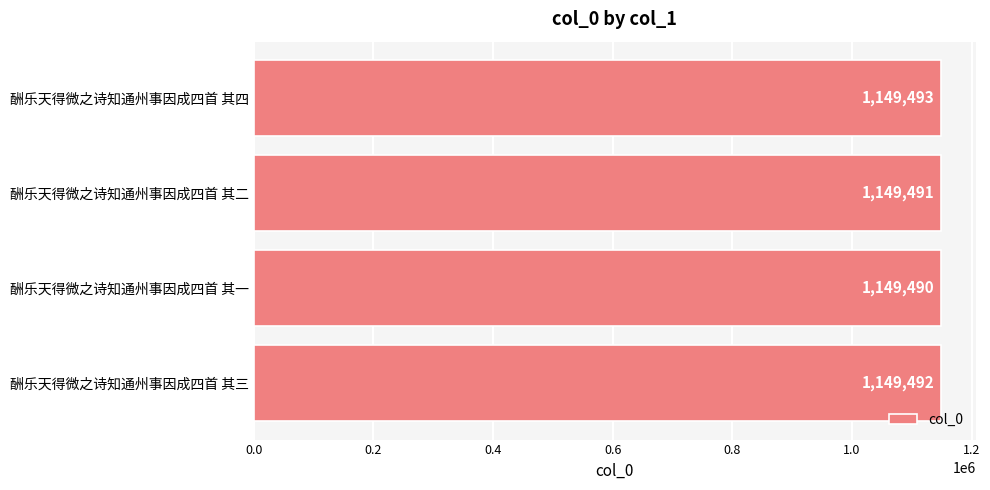

How many categories are shown in the chart?

4